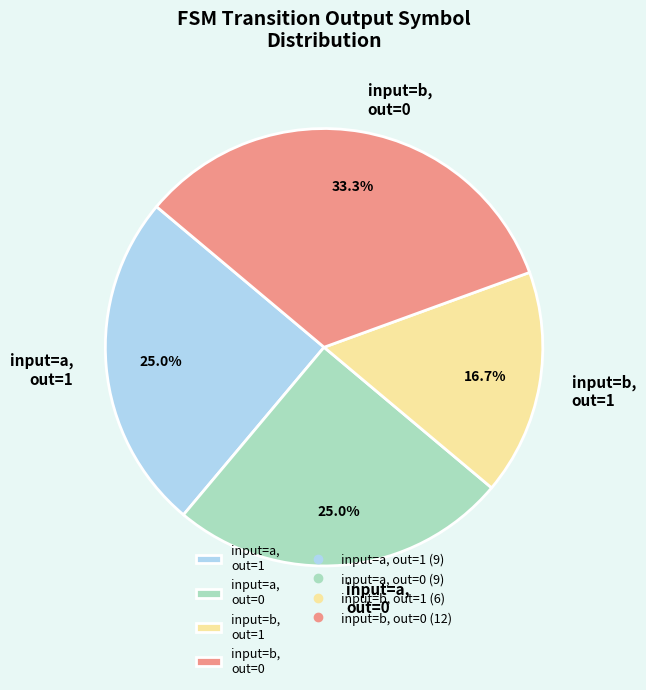

What percentage is NOT represented by input=a, out=0?

75.0%